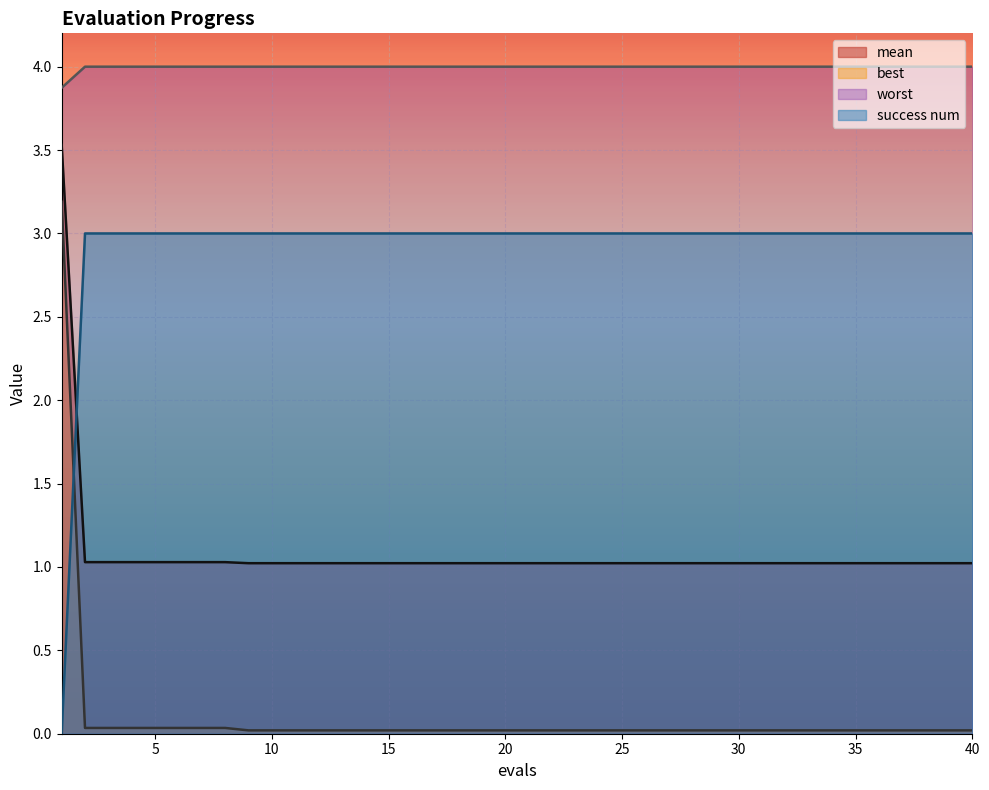

Does the chart display data point markers on the line(s)?

No